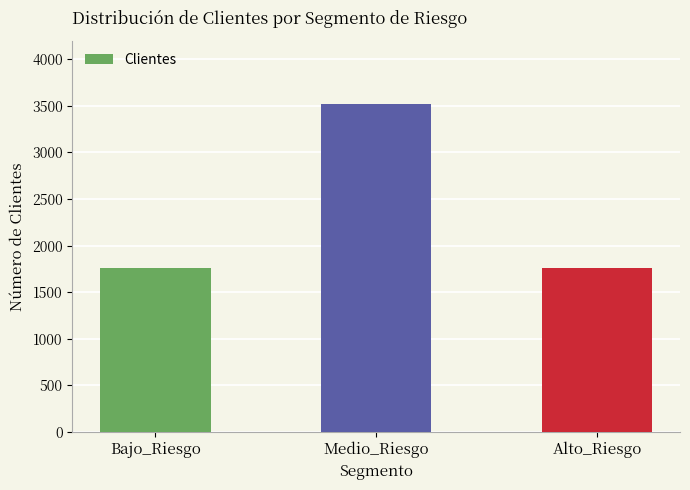

What is the difference between the values at Bajo_Riesgo and Medio_Riesgo?

1760